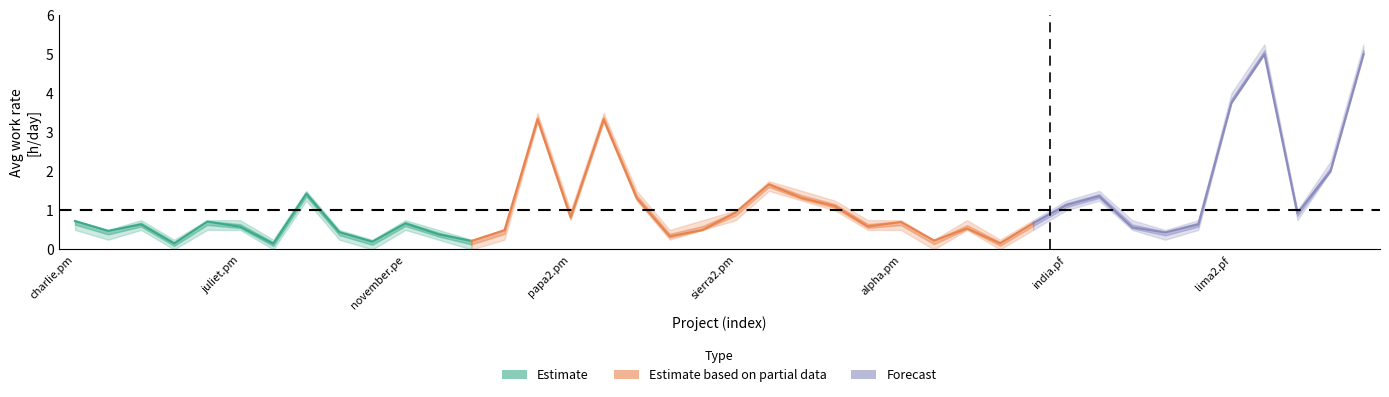

Reading left to right, what are all the values shown in this chart?

Avg[h/day]: 0.7	0.5	0.6	0.2	0.7	0.6	0.1	1.4	0.4	0.2	0.7	0.4	0.2	0.5	3.3	0.8	3.3	1.3	0.3	0.5	1.0	1.7	1.3	1.1	0.6	0.7	0.2	0.5	0.2	0.7	1.1	1.4	0.6	0.4	0.6	3.8	5.0	0.9	2.0	5.0
Lower: 0.5	0.2	0.5	0.0	0.5	0.5	0.0	1.2	0.2	0.0	0.5	0.2	0.0	0.2	3.2	0.8	3.2	1.2	0.2	0.5	0.8	1.5	1.2	1.0	0.5	0.5	0.0	0.5	0.0	0.5	1.0	1.2	0.5	0.2	0.5	3.8	5.0	0.8	2.0	5.0
Upper: 0.8	0.5	0.8	0.2	0.8	0.8	0.2	1.5	0.5	0.2	0.8	0.5	0.2	0.5	3.5	1.0	3.5	1.5	0.5	0.8	1.0	1.8	1.5	1.2	0.8	0.8	0.2	0.8	0.2	0.8	1.2	1.5	0.8	0.5	0.8	4.0	5.2	1.0	2.2	5.2